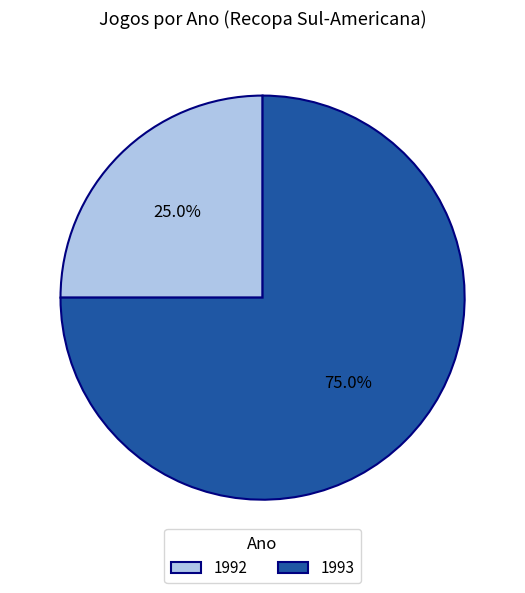

To the nearest percent, what percentage of the pie is 1993?

75%